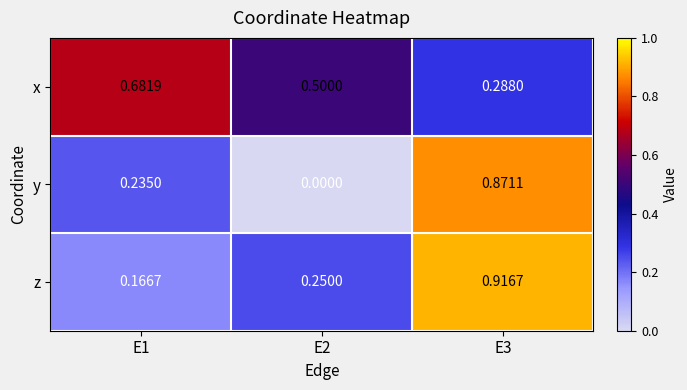

List the series in order of their peak value, lowest first.

x, y, z